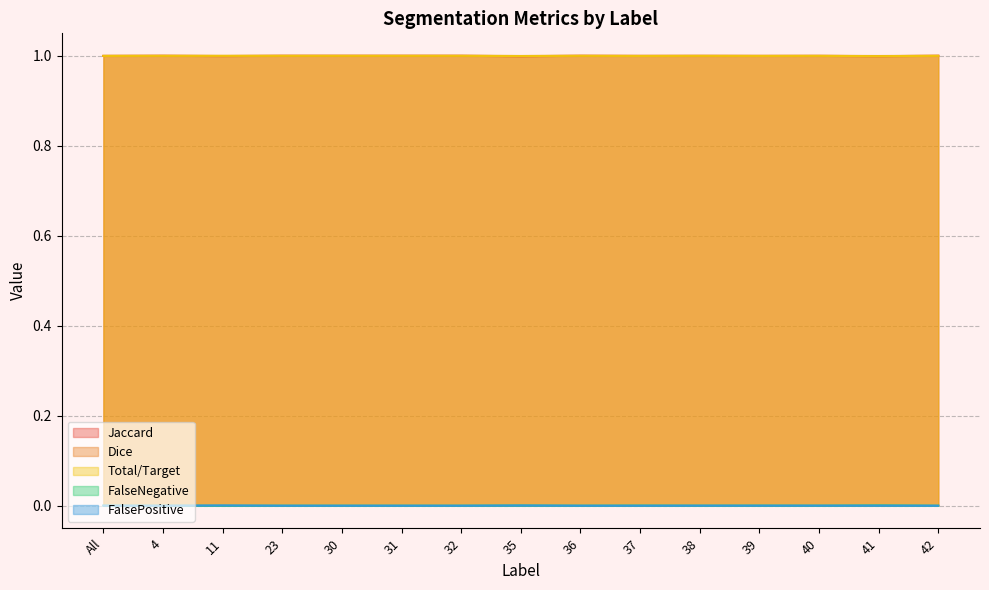

Which series has the largest total across all categories?

Dice